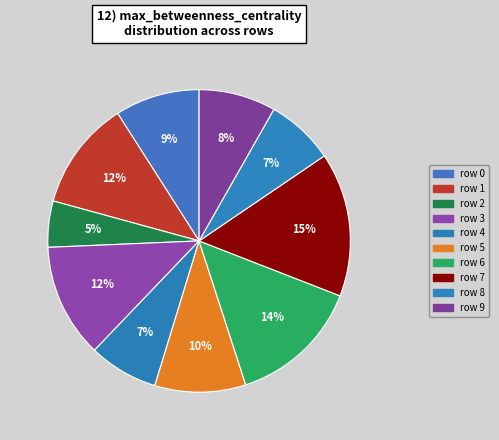

How many slices are in this pie chart?

10